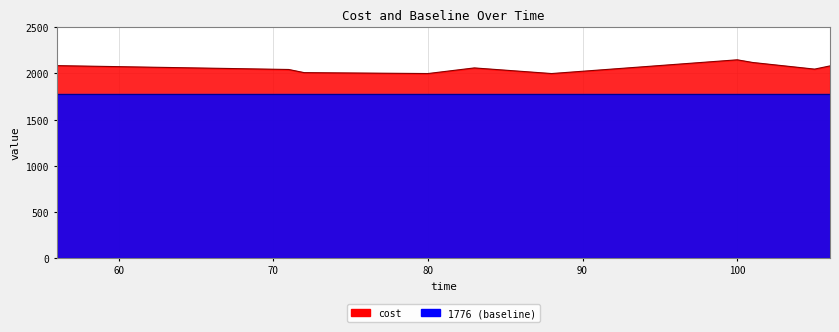

What is the value of the cost point at the 9th from the left?

2047